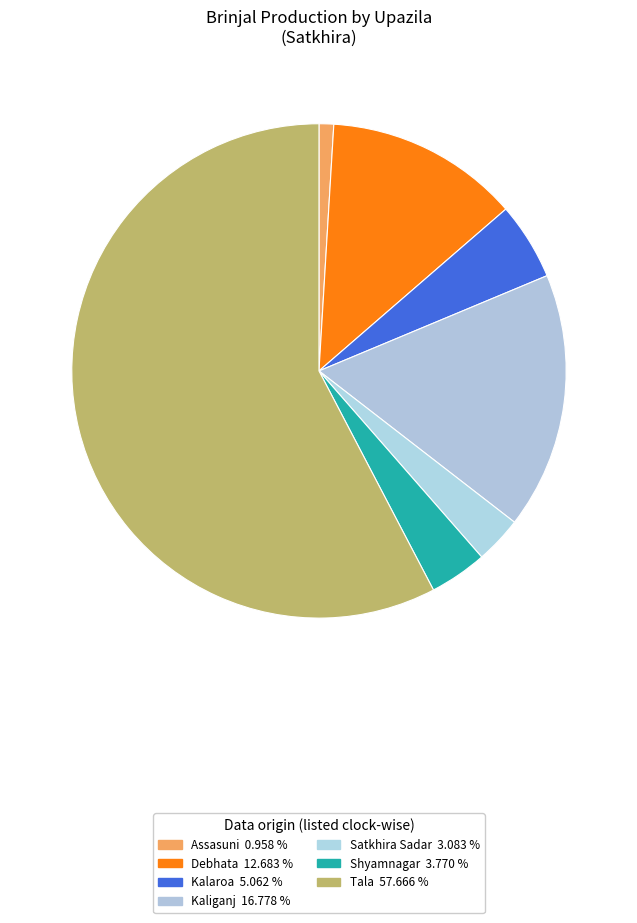

What is the ratio of the value at Kaliganj to the value at Satkhira Sadar?

5.4